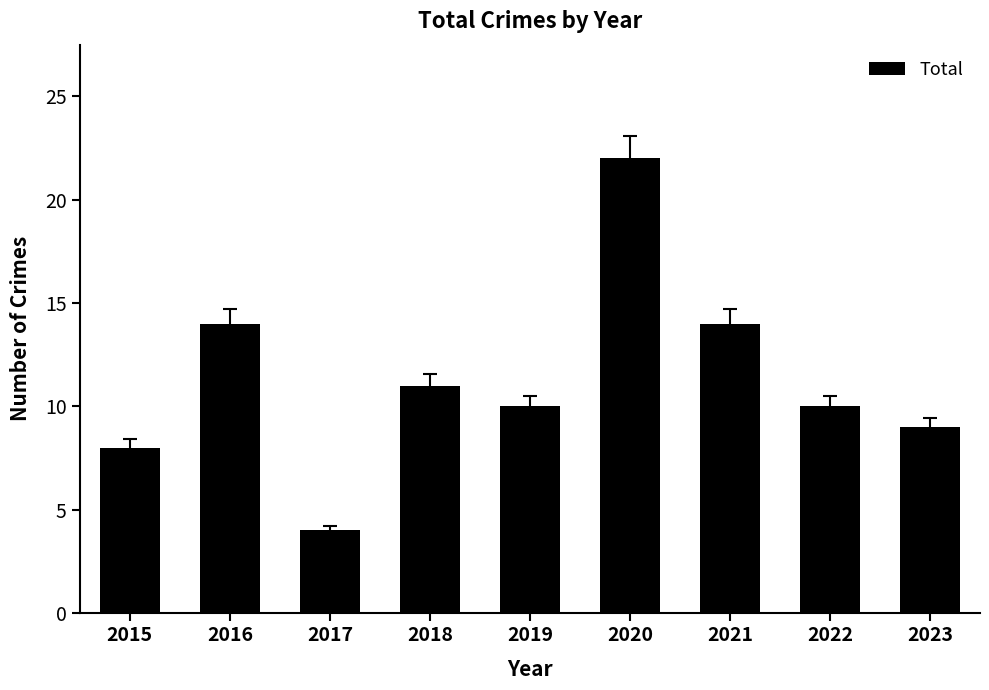

What is the ratio of the value at 2023 to the value at 2020?

0.4